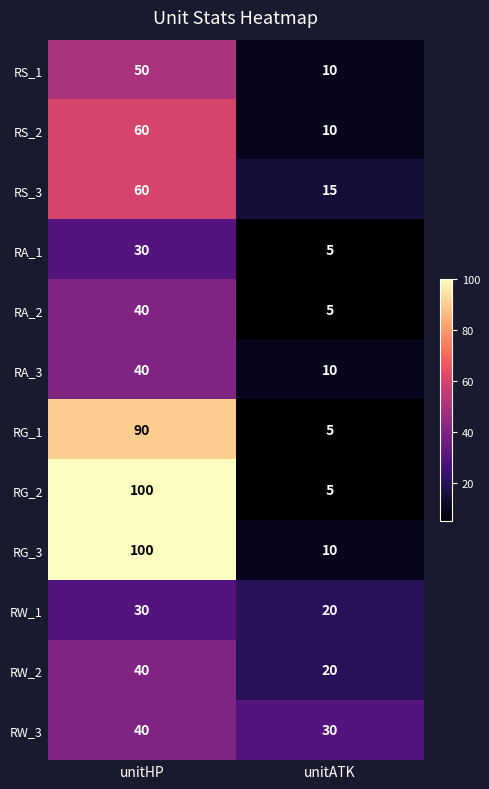

True or false: RS_1 has a value of 50 at unitHP.

True